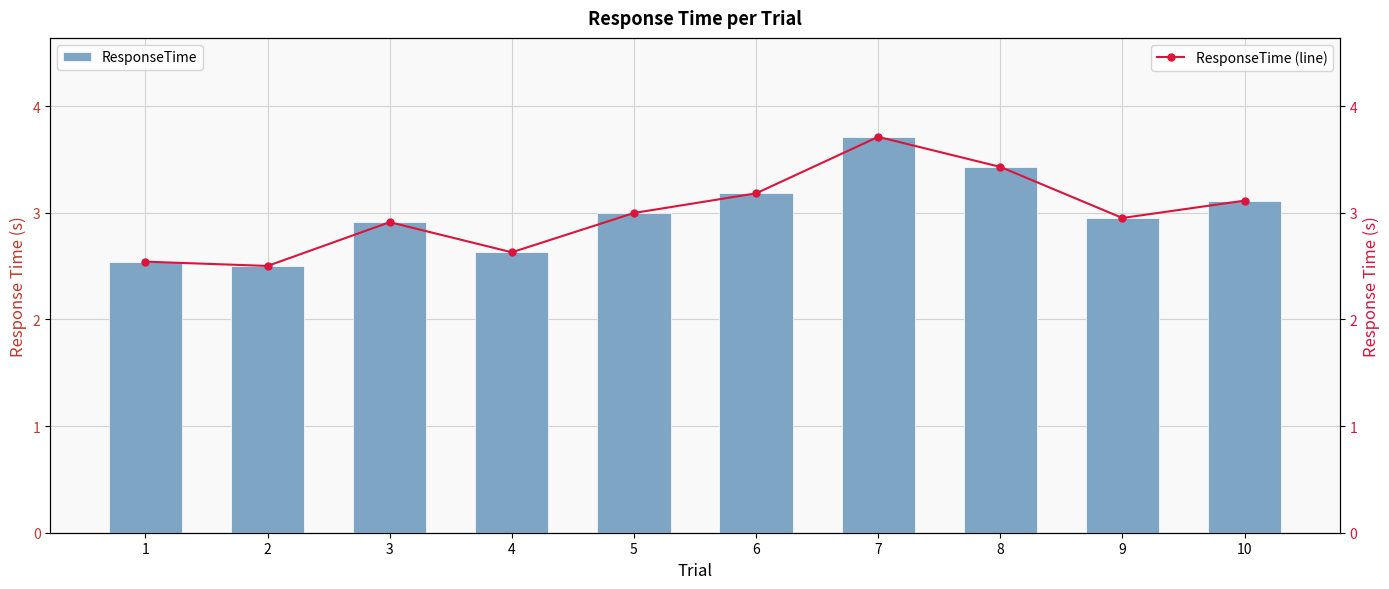

Reading left to right, transcribe all the data shown in this chart.

ResponseTime: 1=2.5	2=2.5	3=2.9	4=2.6	5=3.0	6=3.2	7=3.7	8=3.4	9=3.0	10=3.1
ResponseTime (line): 1=2.5	2=2.5	3=2.9	4=2.6	5=3.0	6=3.2	7=3.7	8=3.4	9=3.0	10=3.1